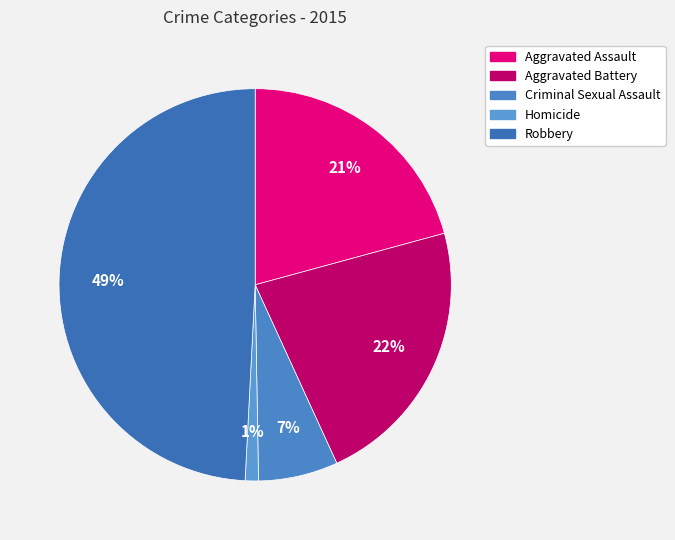

True or false: Robbery accounts for 55% of the total.

False